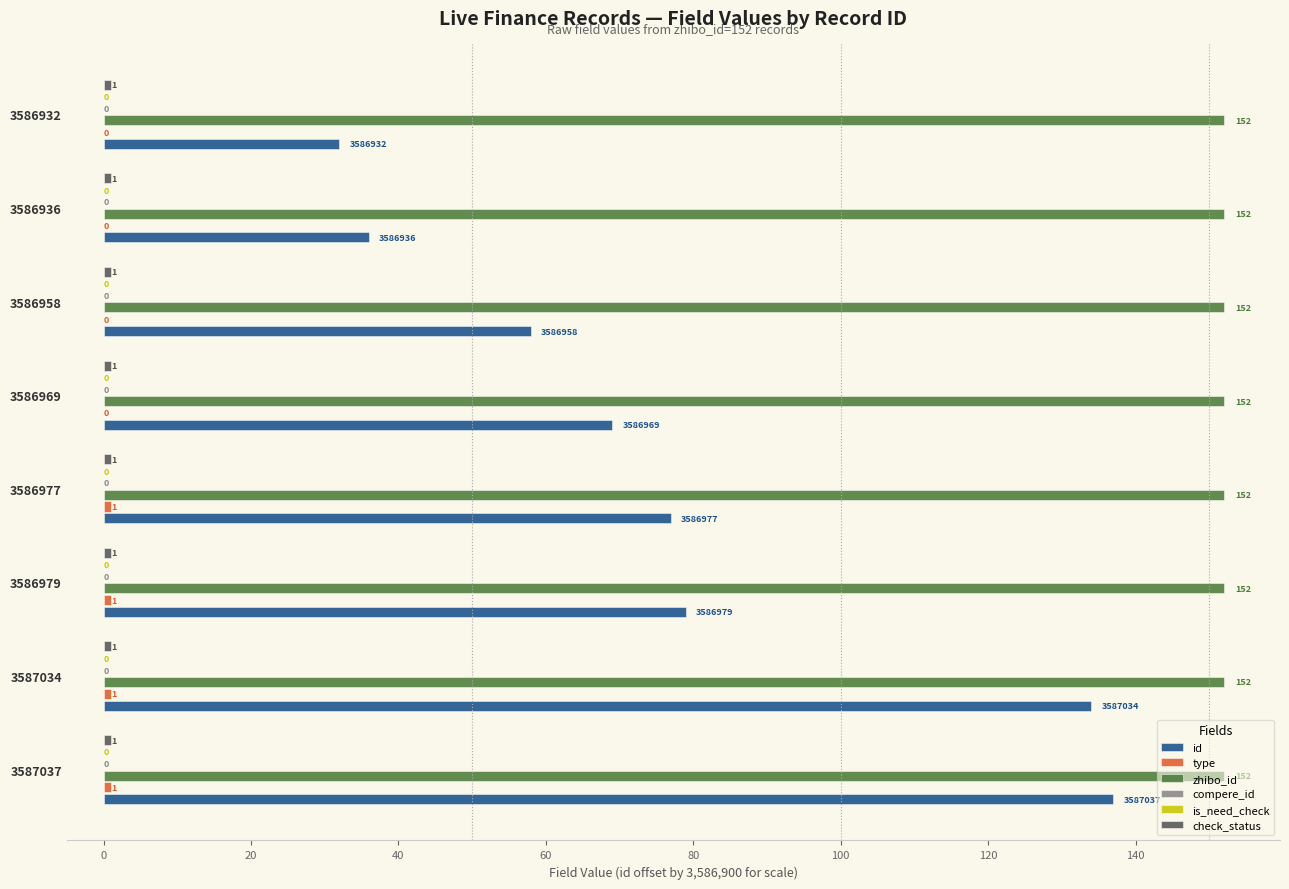

What are all the series names shown in the legend?

id, type, zhibo_id, compere_id, is_need_check, check_status